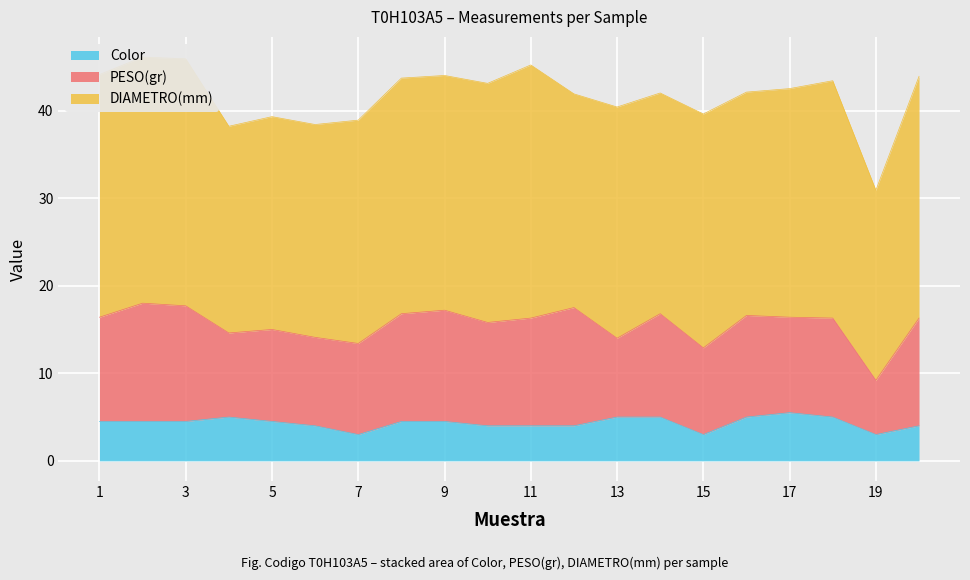

Reading left to right, extract all data points from this chart.

DIAMETRO(mm): 1=27.7	2=28.1	3=28.2	4=23.6	5=24.3	6=24.3	7=25.5	8=26.9	9=26.8	10=27.3	11=28.9	12=24.4	13=26.4	14=25.2	15=26.7	16=25.5	17=26.1	18=27.1	19=21.7	20=27.6
PESO(gr): 1=11.9	2=13.5	3=13.2	4=9.6	5=10.5	6=10.1	7=10.4	8=12.3	9=12.7	10=11.8	11=12.3	12=13.5	13=9.0	14=11.8	15=9.9	16=11.6	17=10.9	18=11.3	19=6.2	20=12.3
Color: 1=4.5	2=4.5	3=4.5	4=5.0	5=4.5	6=4.0	7=3.0	8=4.5	9=4.5	10=4.0	11=4.0	12=4.0	13=5.0	14=5.0	15=3.0	16=5.0	17=5.5	18=5.0	19=3.0	20=4.0